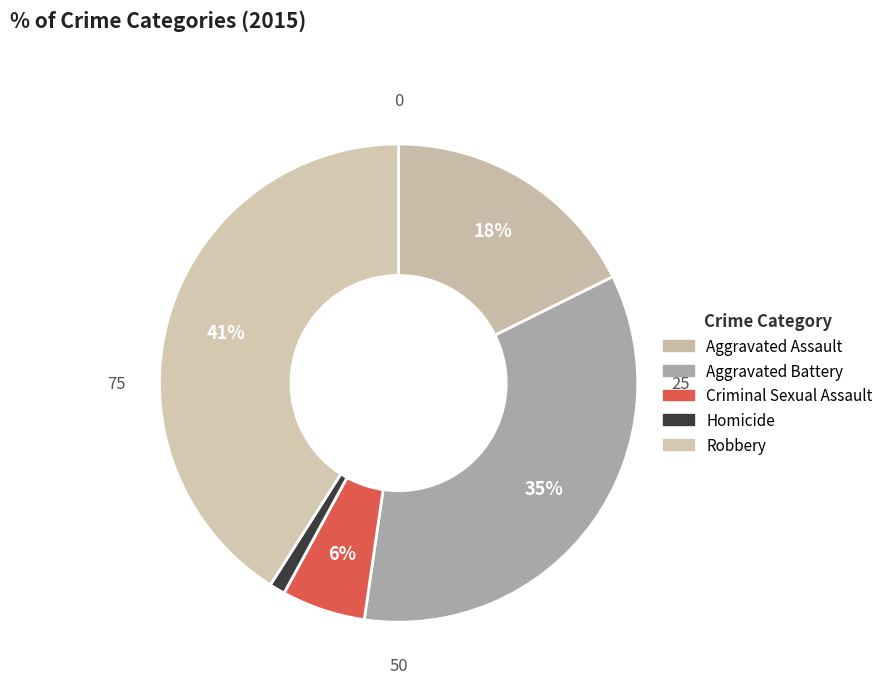

What is the ratio of the value at Criminal Sexual Assault to the value at Aggravated Battery?

0.2